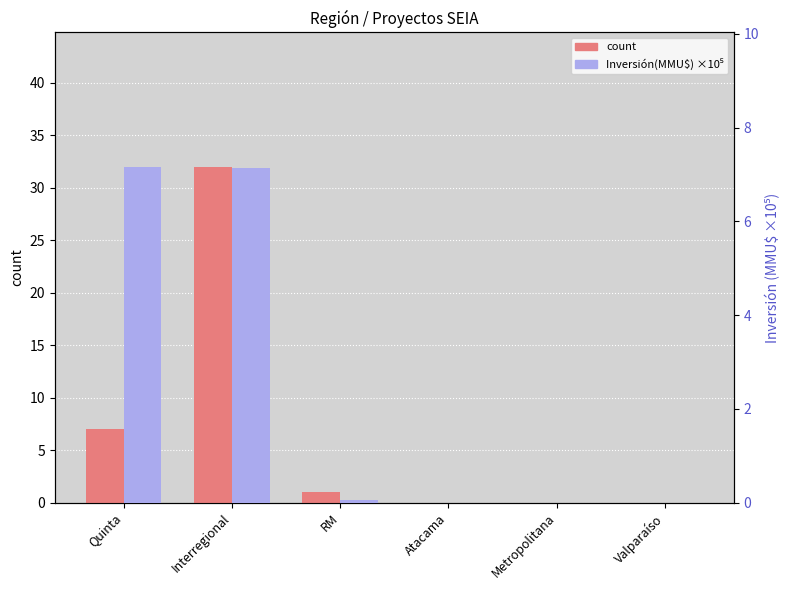

Reading right to left, extract all data points from this chart.

count: 0.0	0.0	0.0	1.0	32.0	7.0
Inversión(MMU$) ×10⁵: 0.0	0.0	0.0	0.0	7.1	7.2